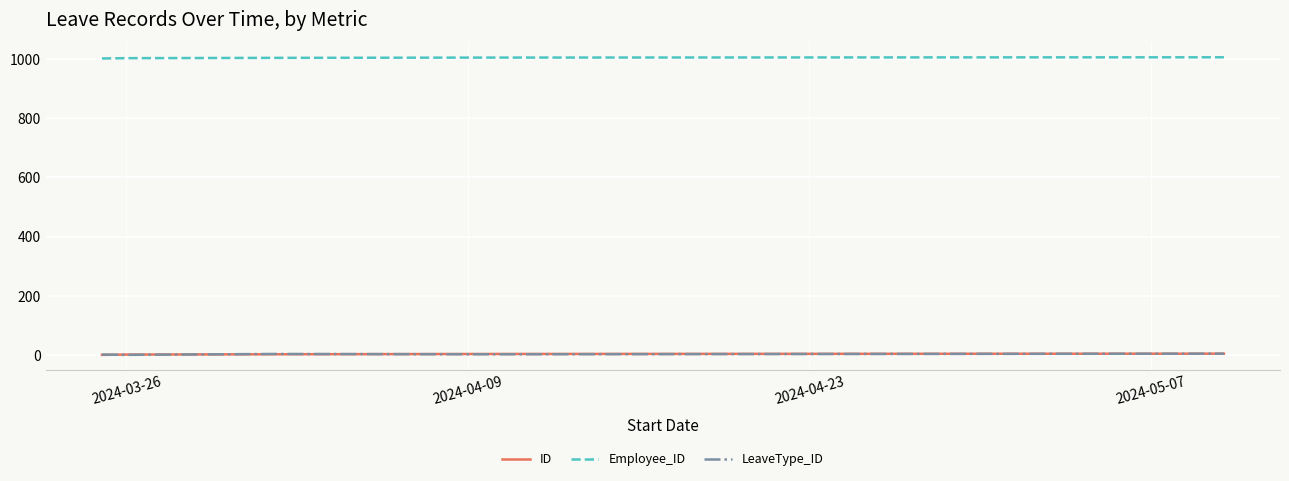

What is the sum of all ID values?

15